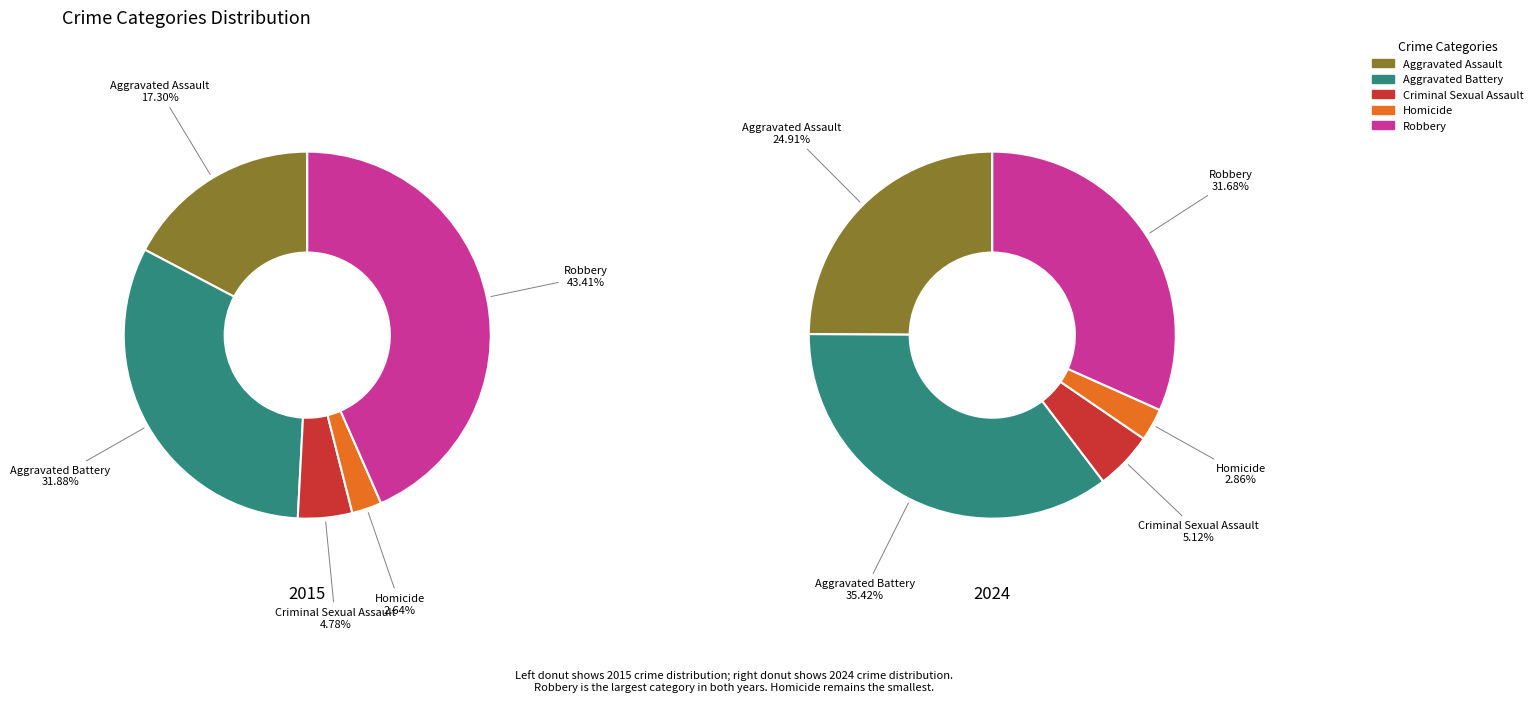

Is it true that 2 is 19% of the pie?

False